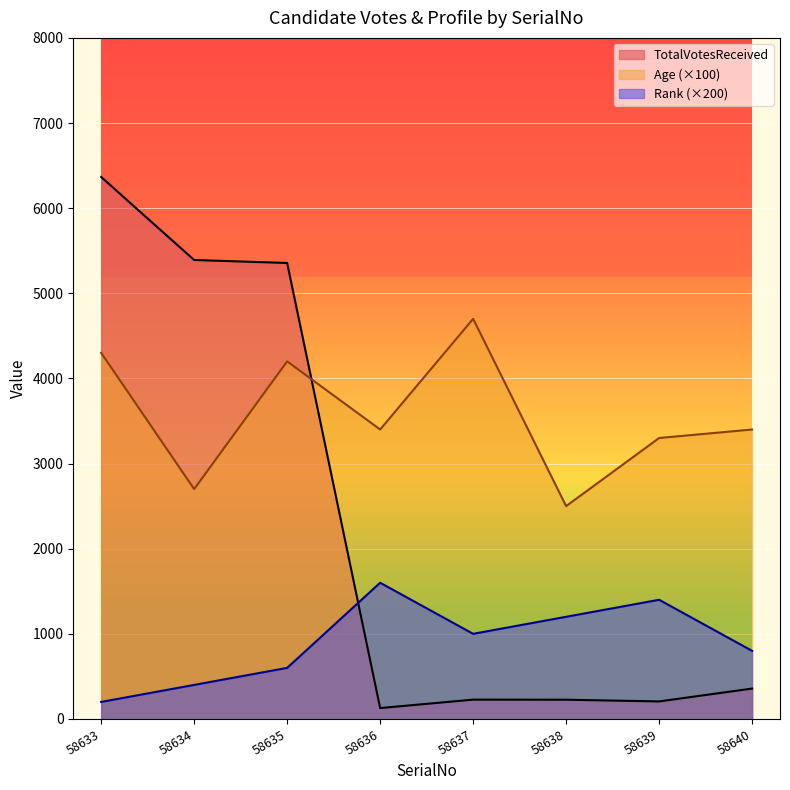

How many series are shown in this chart?

3